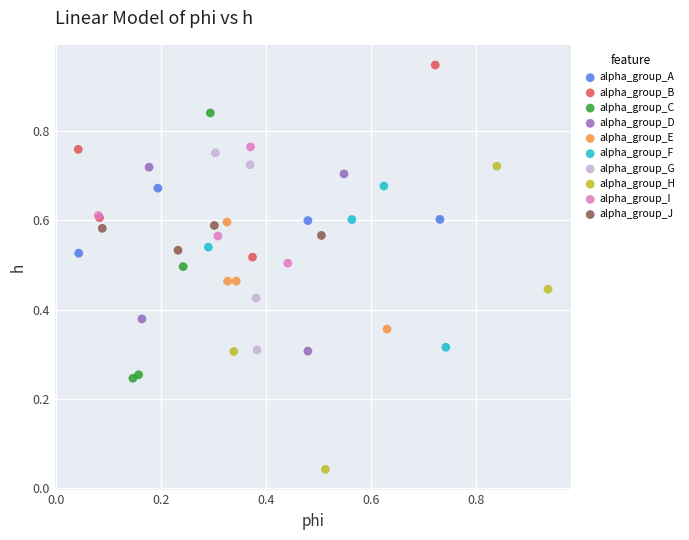

Which series has the widest spread of Y values?

alpha_group_H